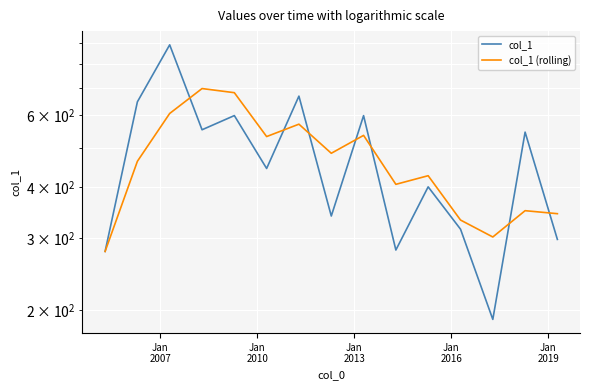

After their last crossing, which series has the higher values: col_1 (rolling) or col_1?

col_1 (rolling)